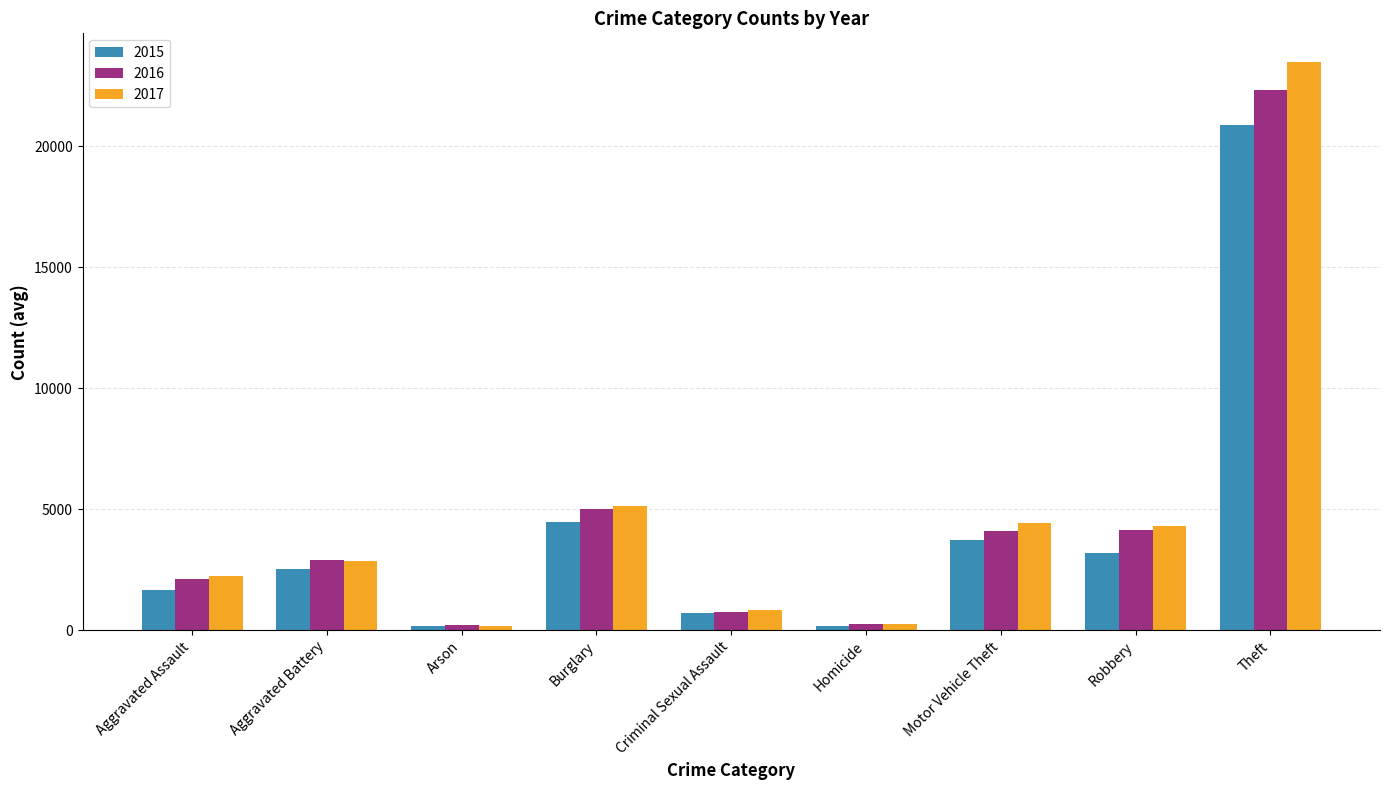

Does the chart contain stacked bars?

No